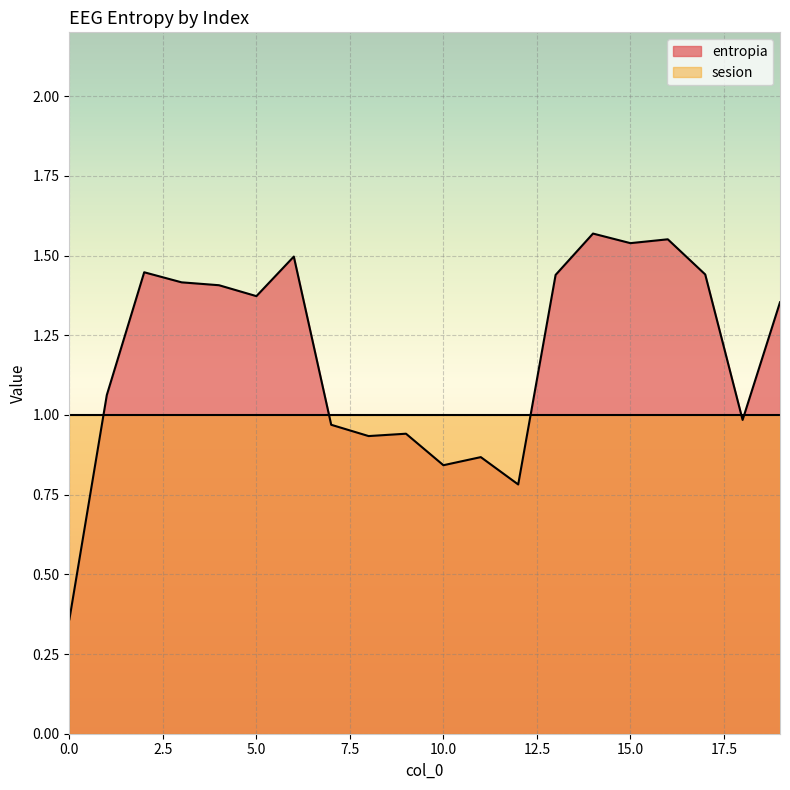

Which has a higher value, 16 or 5?

16